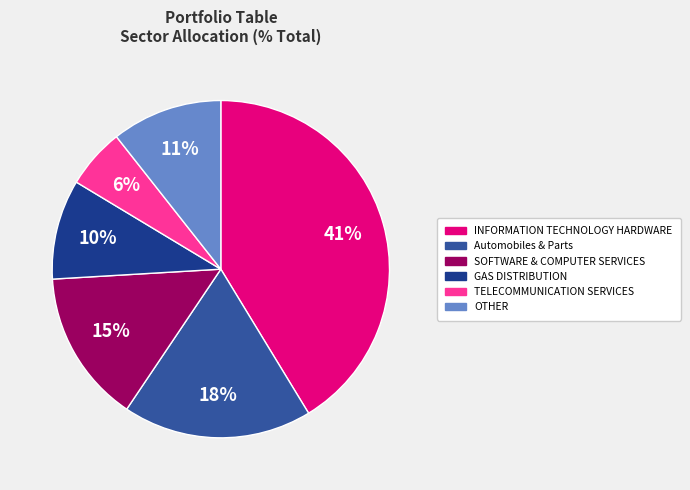

Combined, do Automobiles & Parts and INFORMATION TECHNOLOGY HARDWARE account for over 50%?

Yes